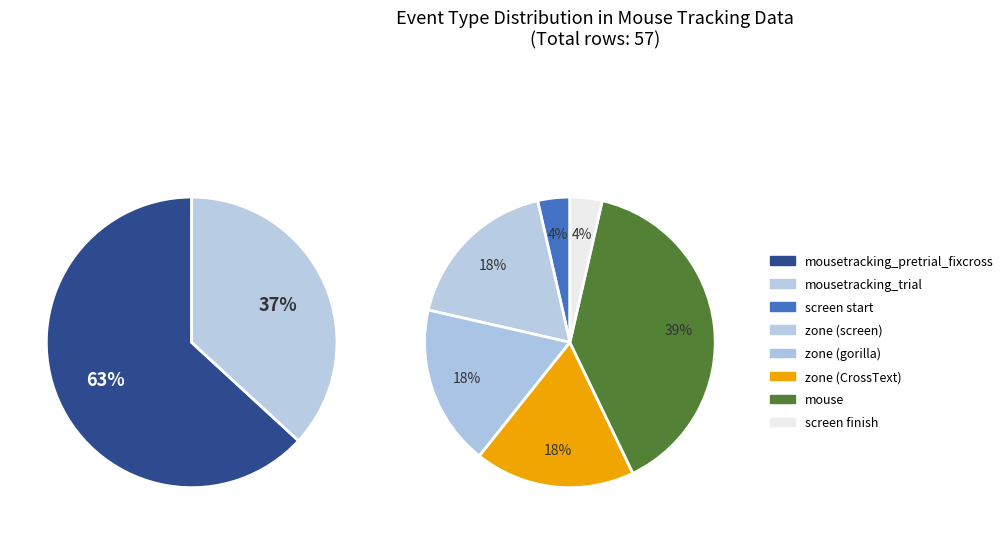

The mousetracking_pretrial_fixcross slice represents 62% of the pie. True or false?

False